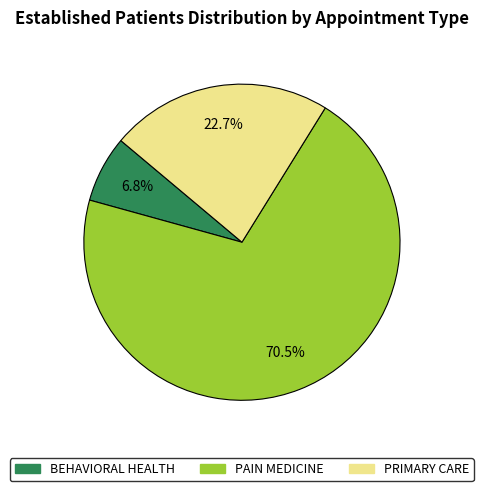

To the nearest percent, what is the difference between the largest and smallest slice percentages?

64%